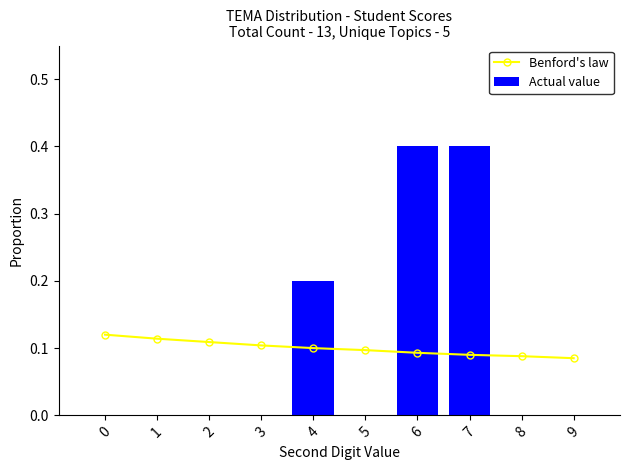

What is the value of the Actual value bar at the 7th from the left?

0.4